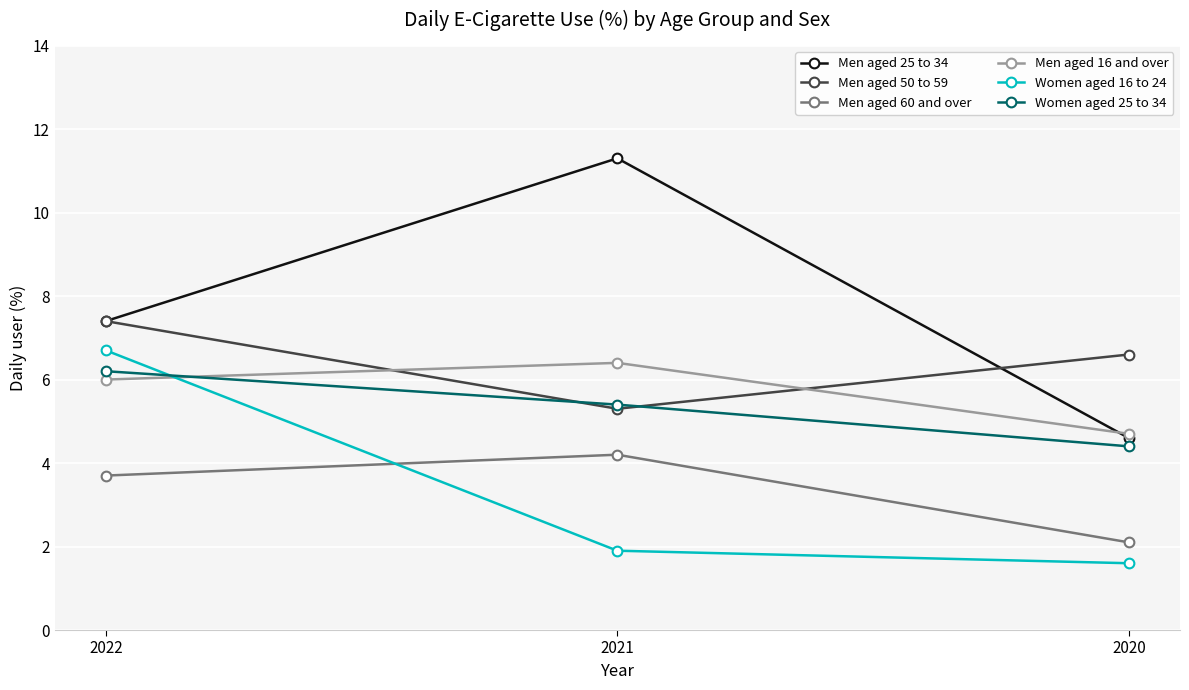

What is the total value across all series at 2022?

37.4